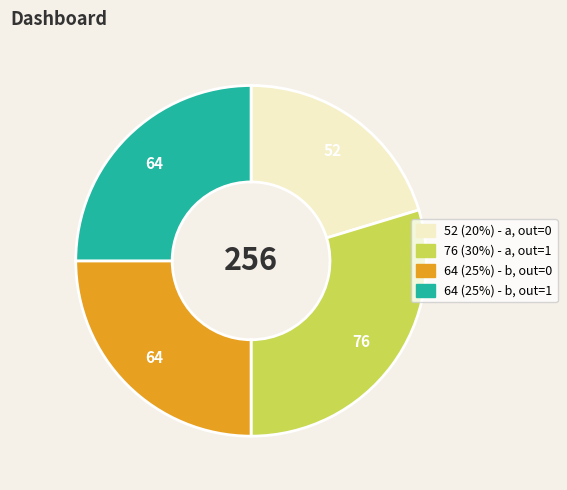

How many slices are in this pie chart?

4